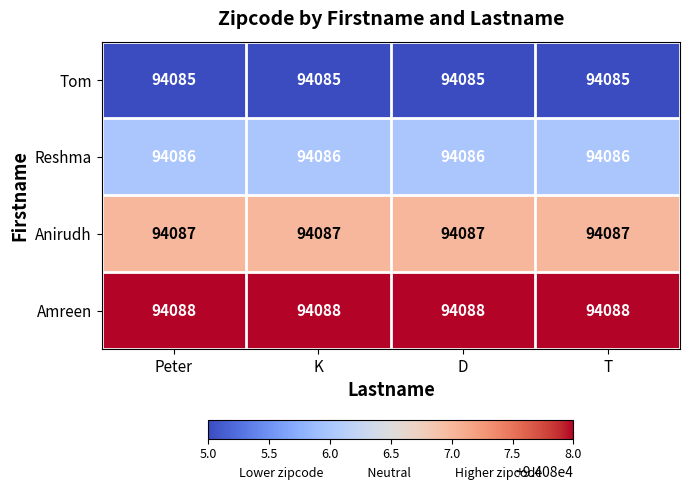

What is the sum of the Tom values at Peter and K?

188170